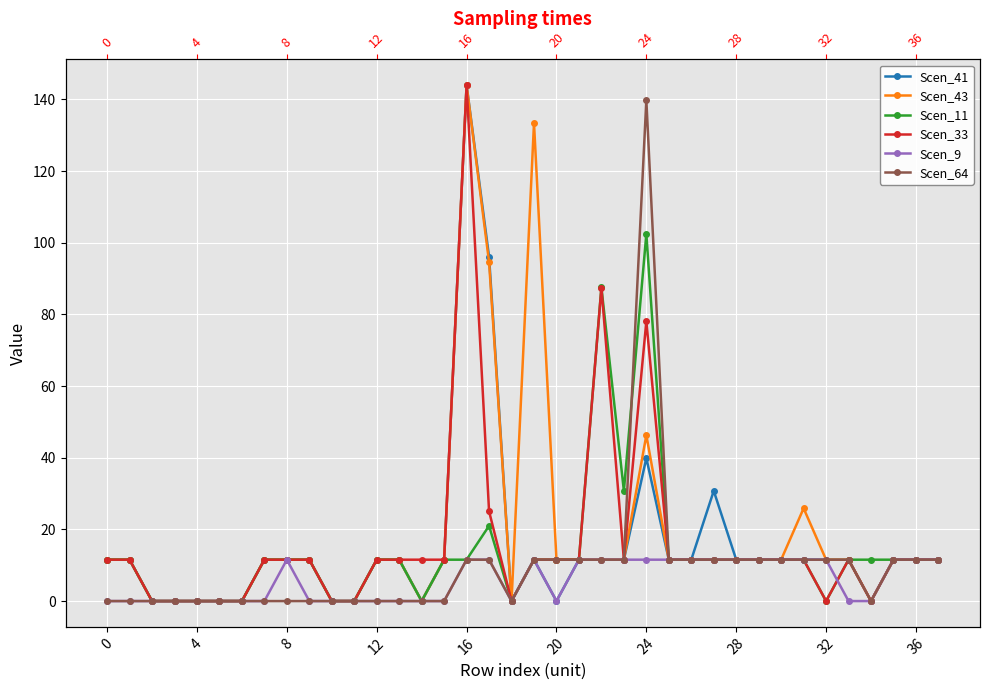

Which label corresponds to the largest value in the chart?

16